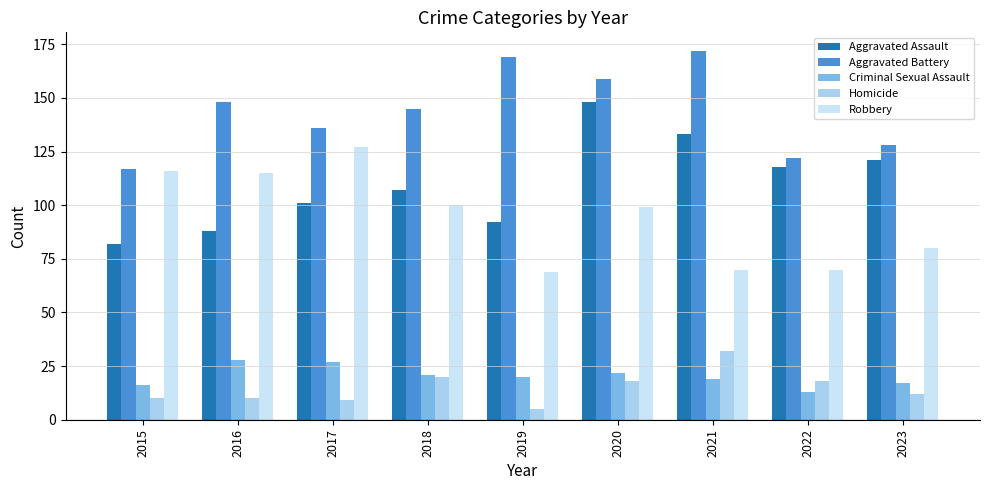

List the labels in order of Aggravated Battery value, smallest first.

2015, 2022, 2023, 2017, 2018, 2016, 2020, 2019, 2021